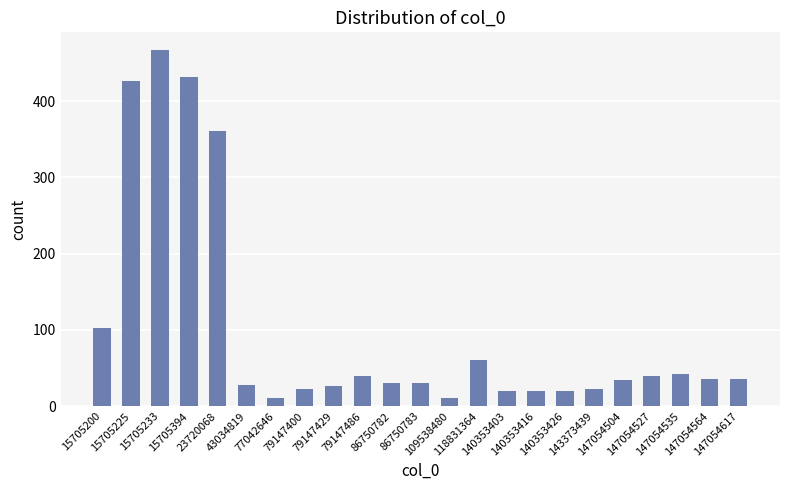

What is the value of the 5th bar from the left?

361